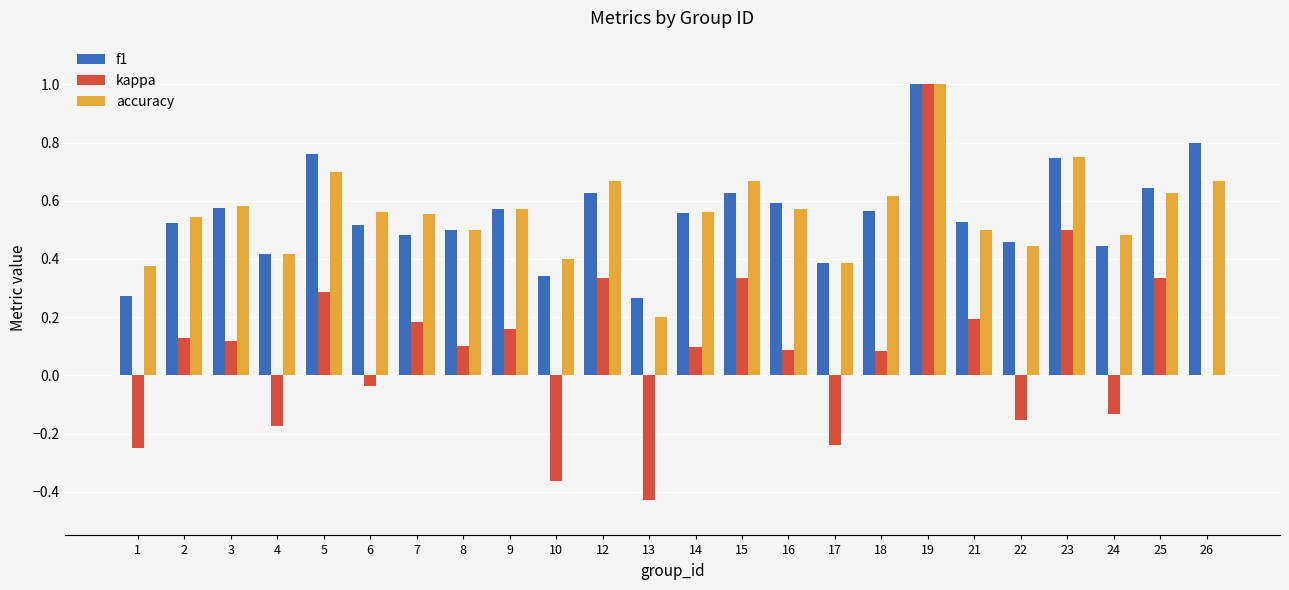

True or false: accuracy has a value of 0.6 at 6.

True